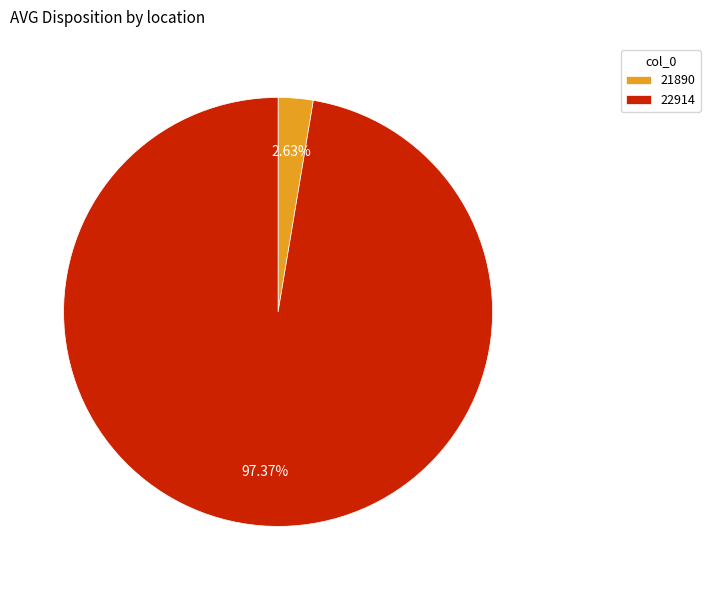

Is it true that 21890 is 12% of the pie?

False